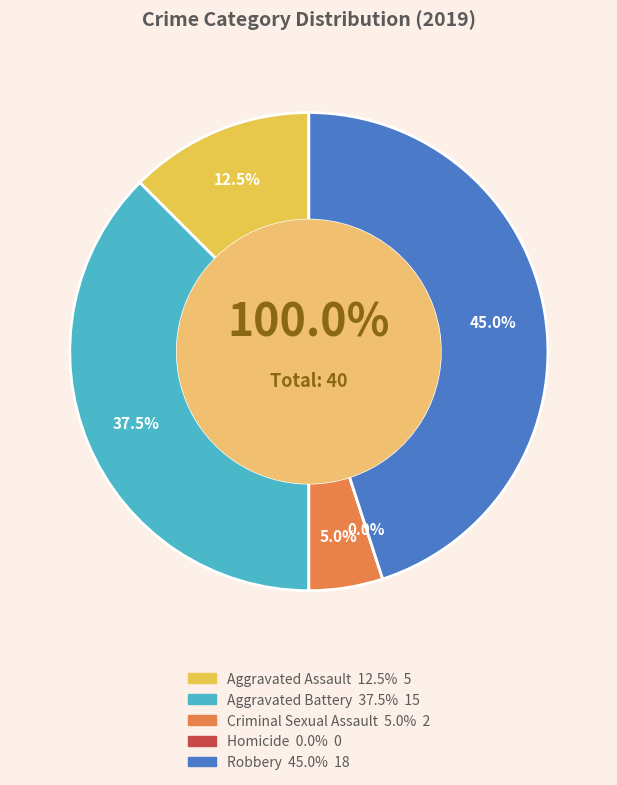

Which category has the smallest portion of the pie?

Homicide